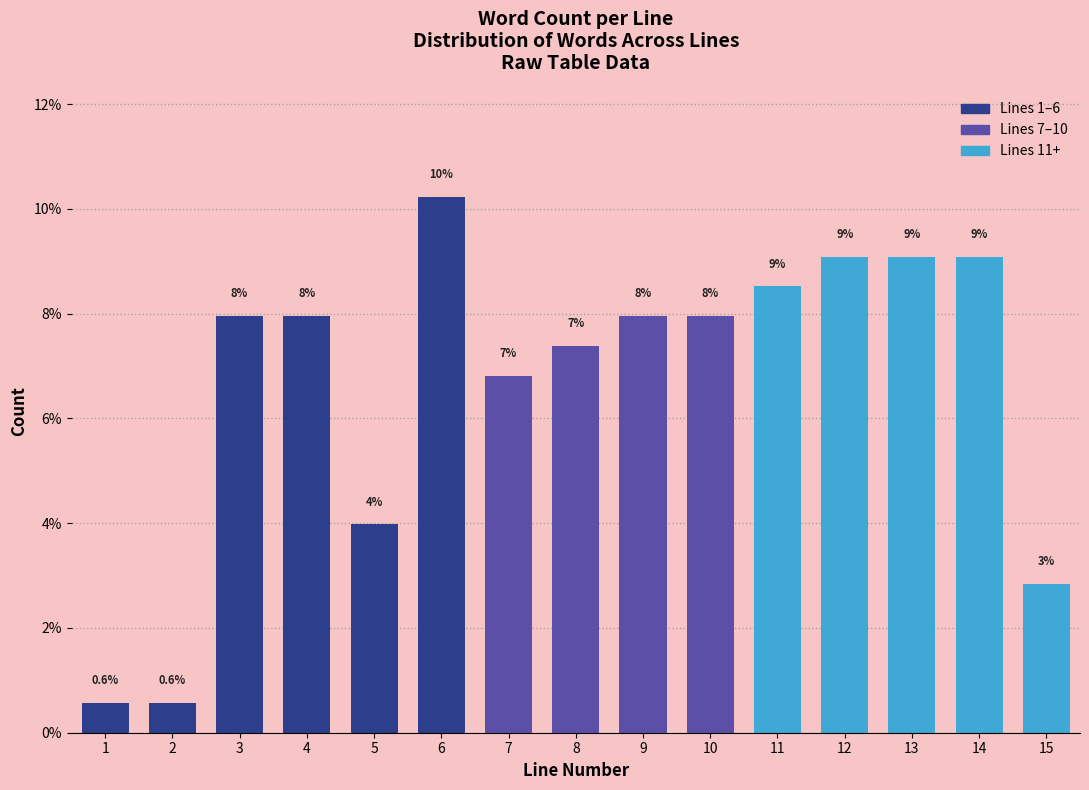

Are the bars horizontal?

No